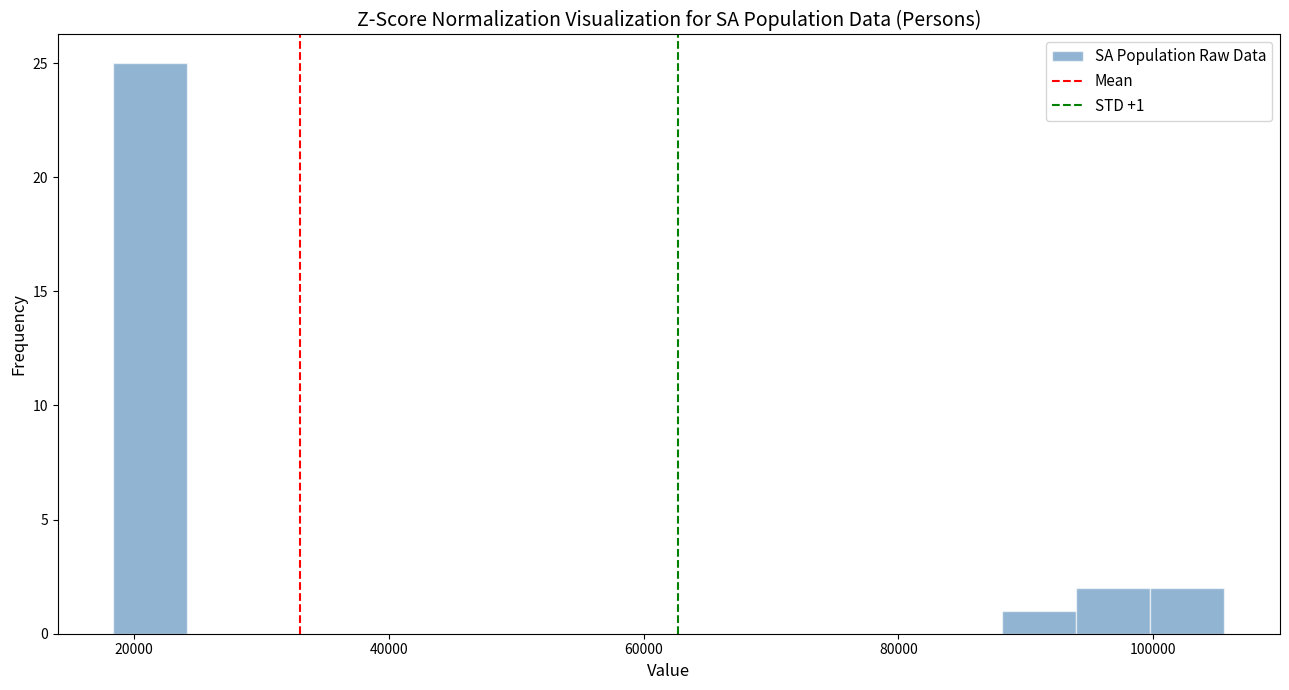

Around what value on the x-axis is the tallest bar? Give the approximate position of its centre, as read against the axis.

22000